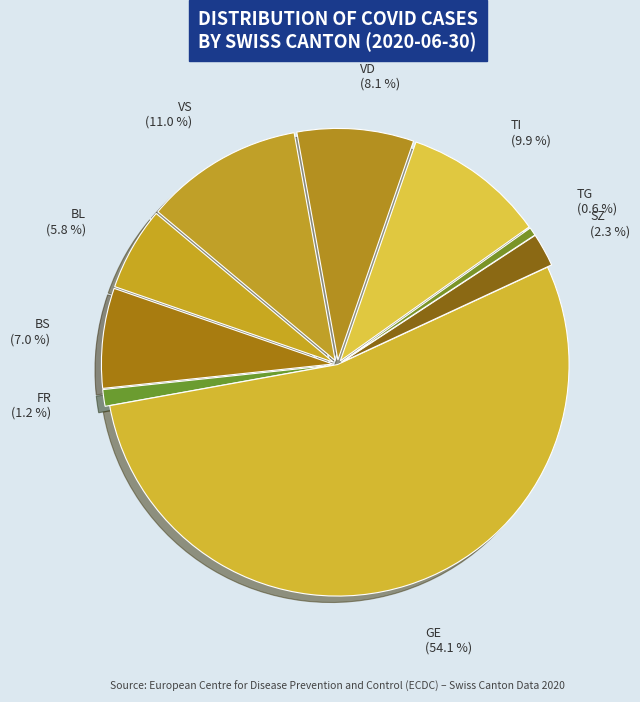

How many segments does this pie chart have?

9